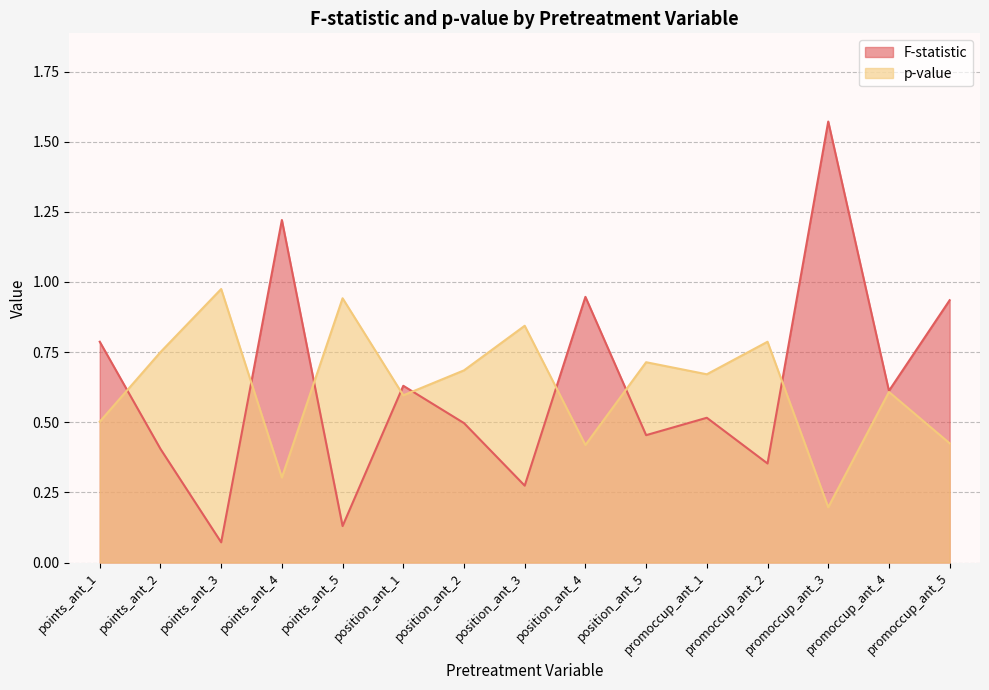

What is the average value of the p-value series?

0.6